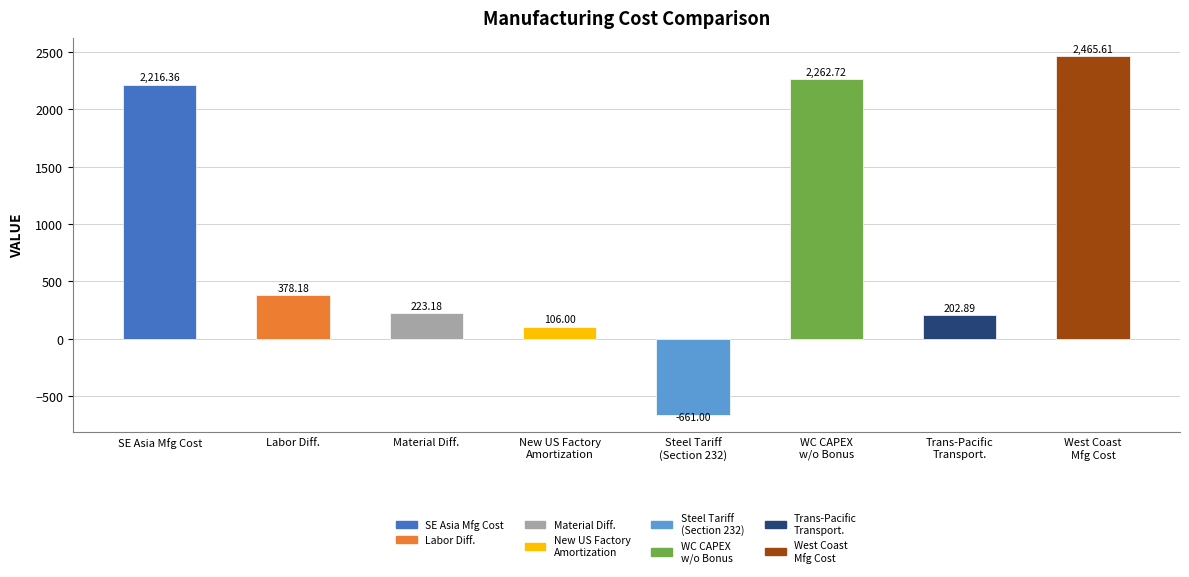

What is the label of the 3rd bar from the left?

Material Diff.